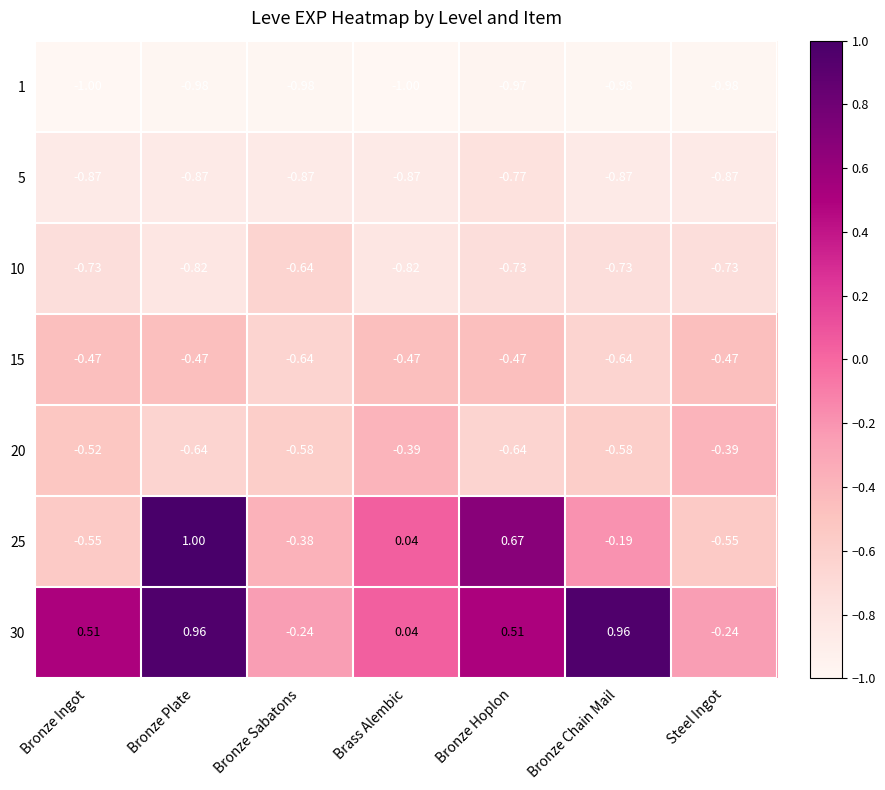

Where is 1 nearest to the value 0?

Bronze Hoplon